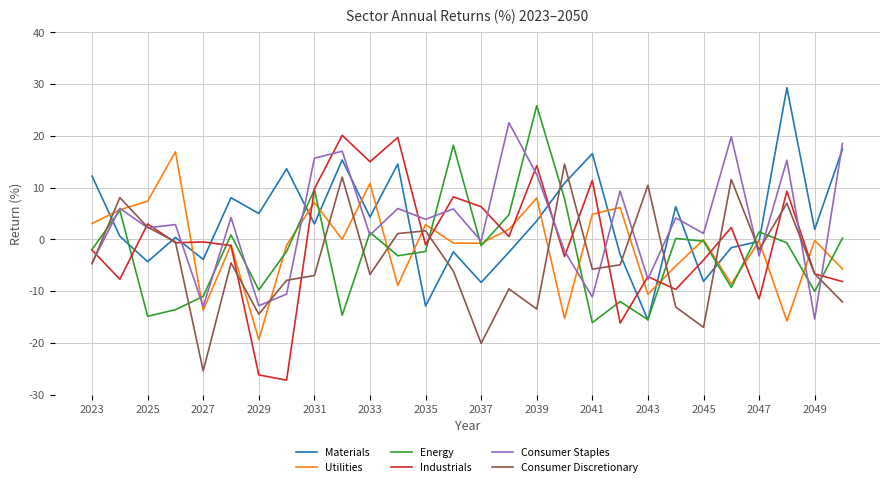

How many intersections are there between Materials and Consumer Staples?

11